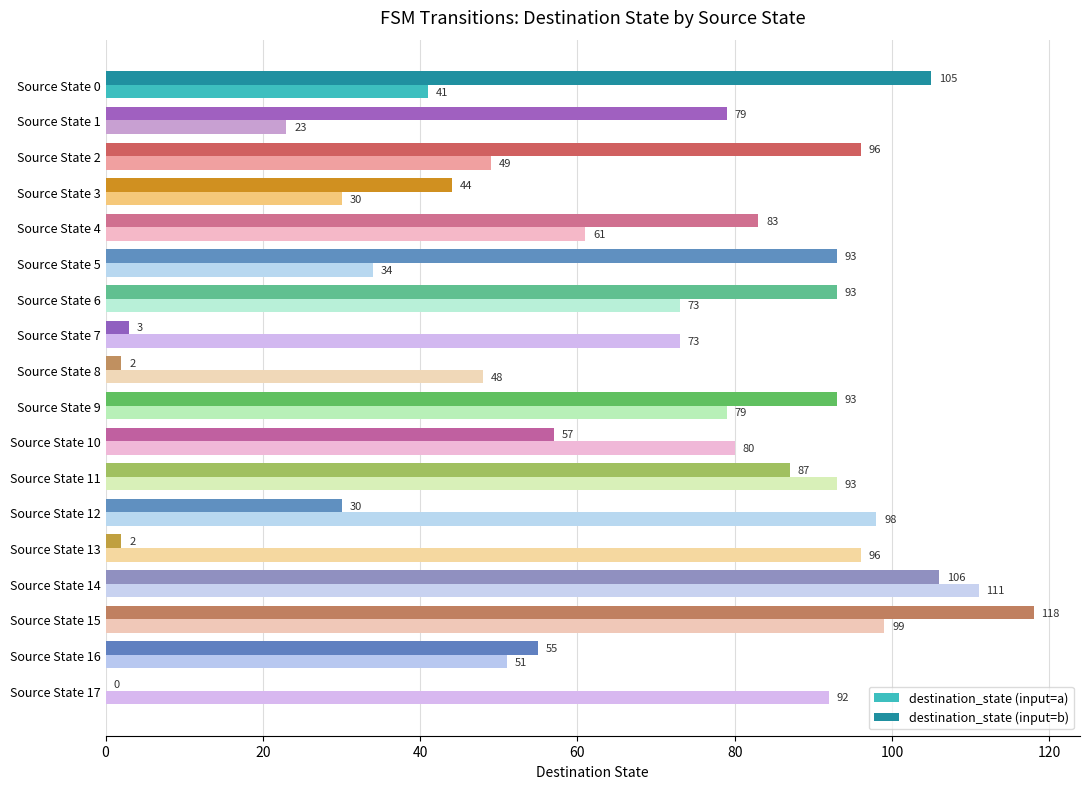

At which label does destination_state (input=a) reach its peak?

Source State 14